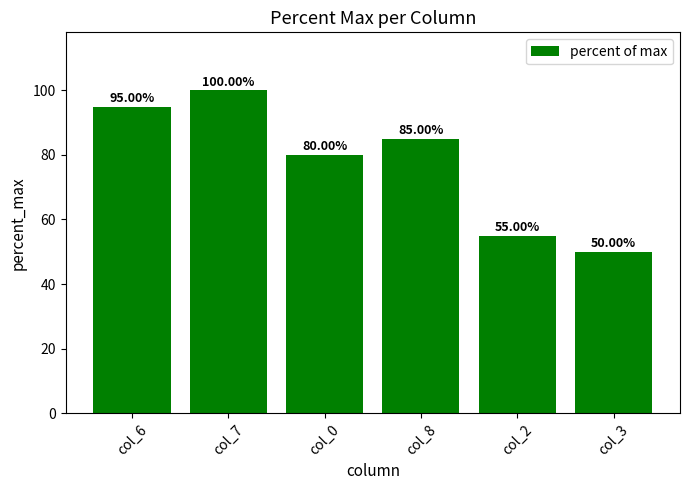

At which label does the data first exceed 85?

col_6